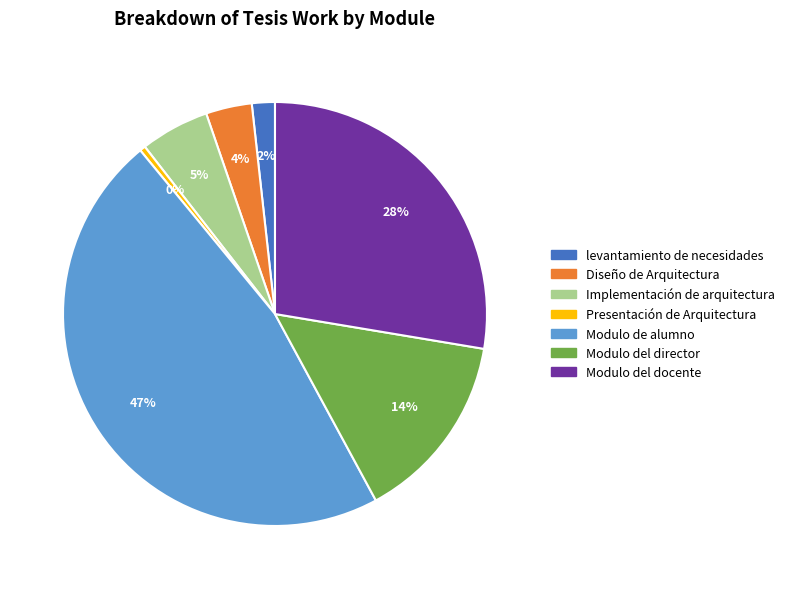

Rank the categories by value from highest to lowest.

Modulo de alumno, Modulo del docente, Modulo del director, Implementación de arquitectura, Diseño de Arquitectura, levantamiento de necesidades, Presentación de Arquitectura